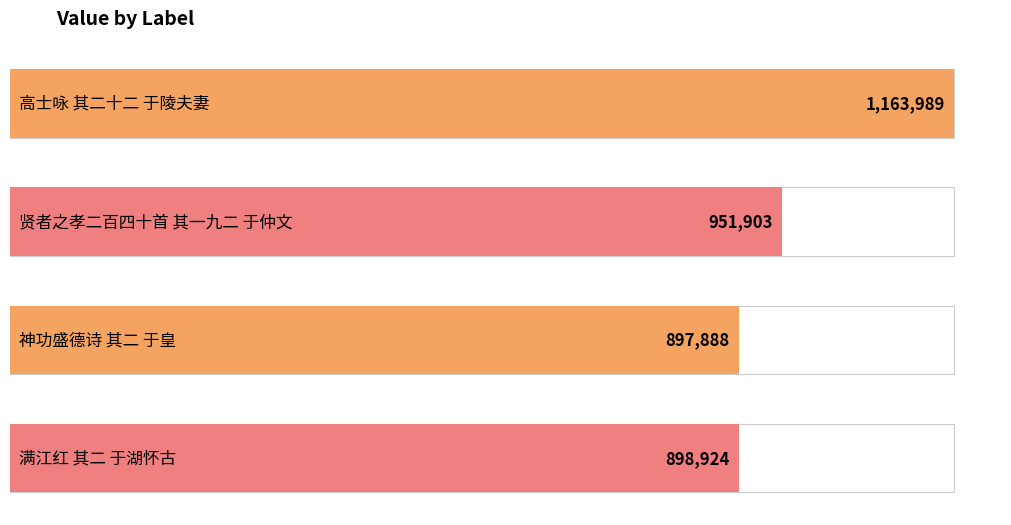

Count the number of categories in the chart.

4